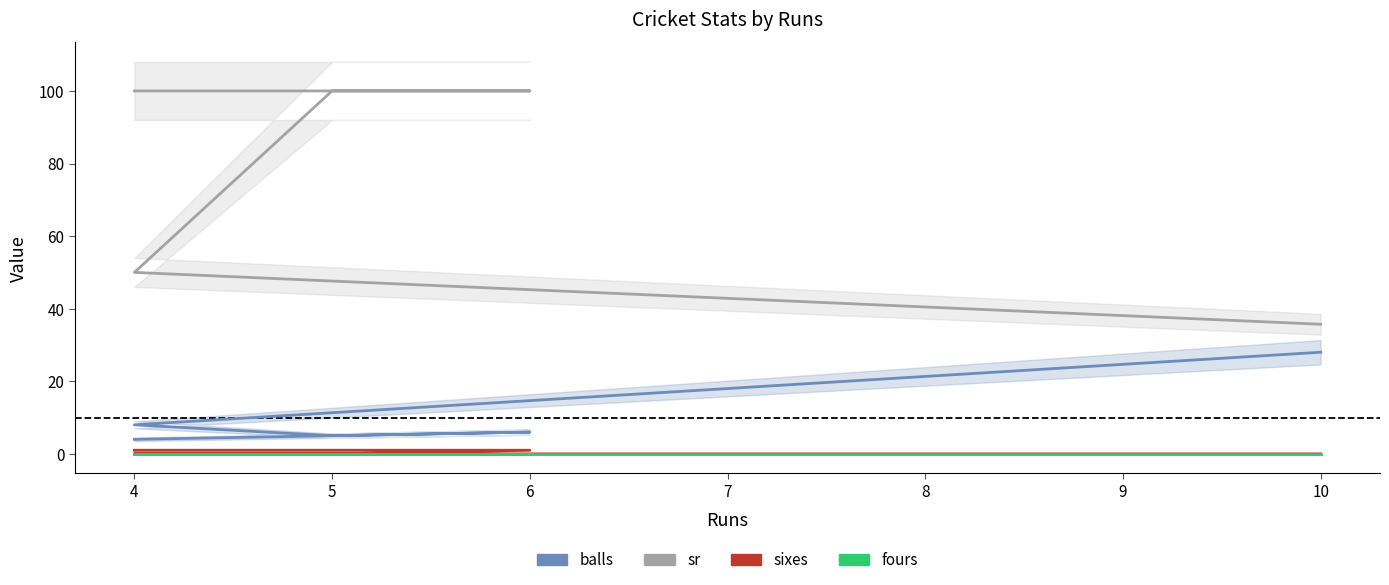

What is the total value across all series at 6?

107.0